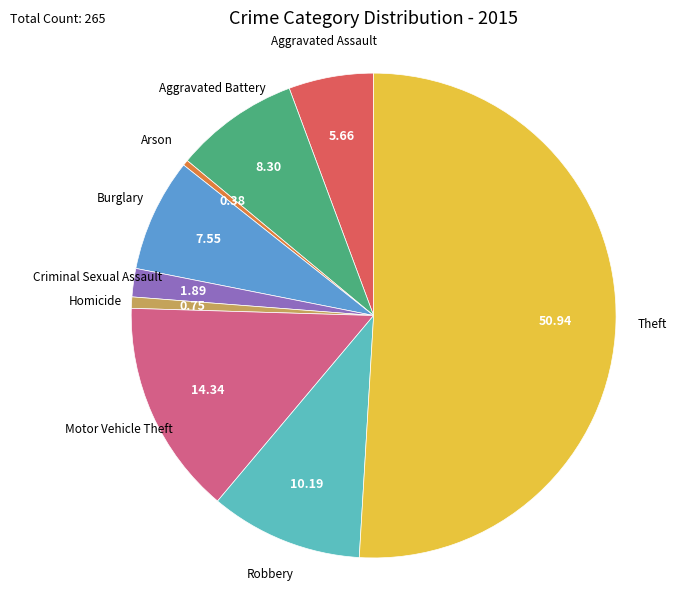

Count the number of slices in the pie.

9